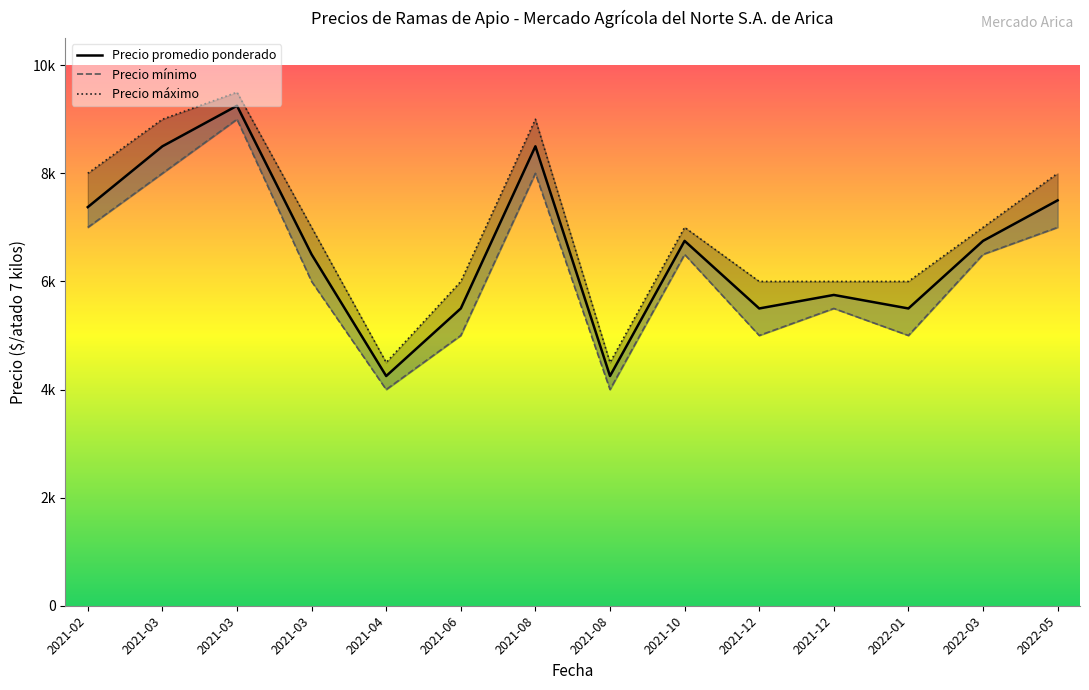

True or false: Precio mínimo and Precio promedio ponderado cross at least once.

False